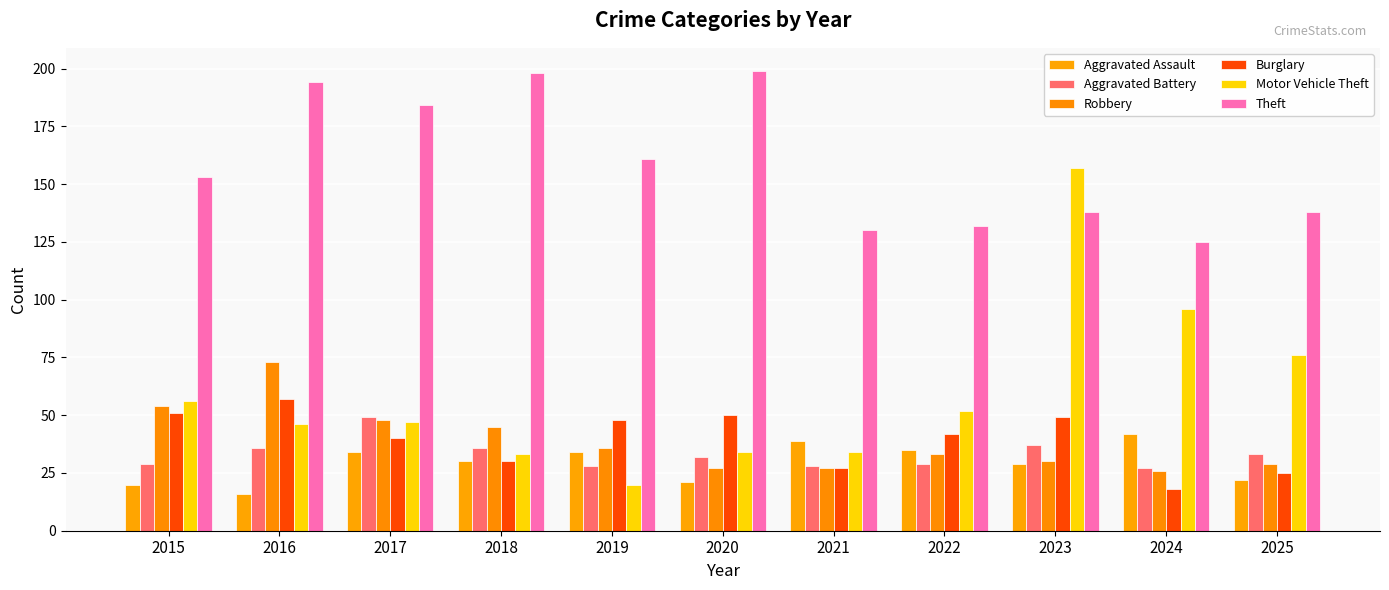

At 2015, list the series in order from smallest to largest.

Aggravated Assault, Aggravated Battery, Burglary, Robbery, Motor Vehicle Theft, Theft